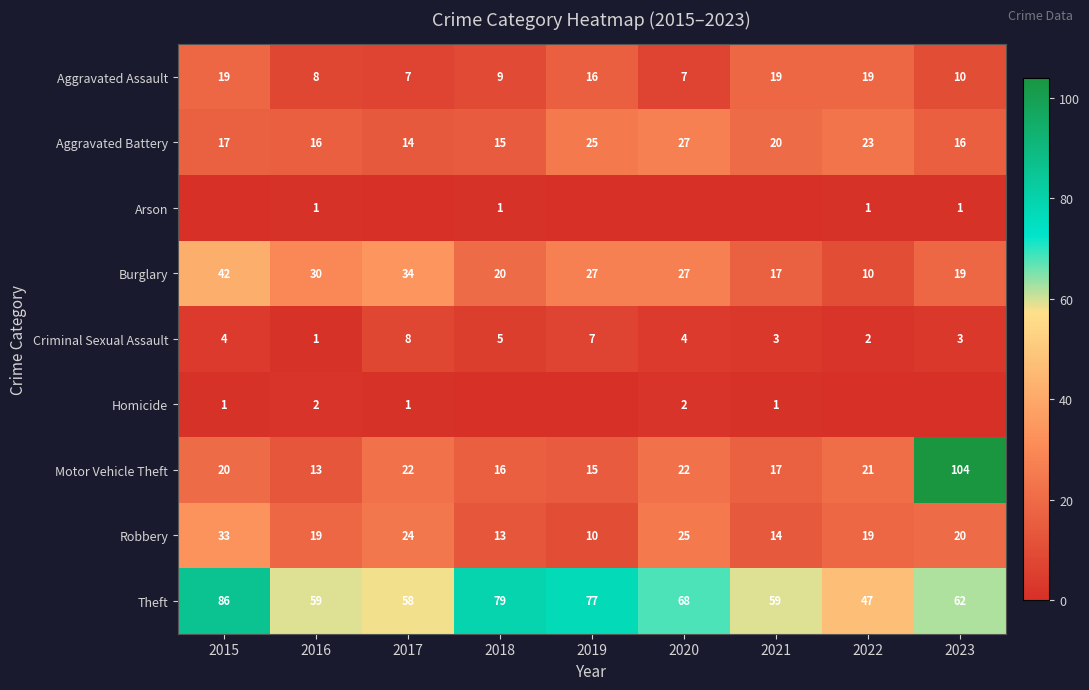

How many values in the Theft series are below 62?

4